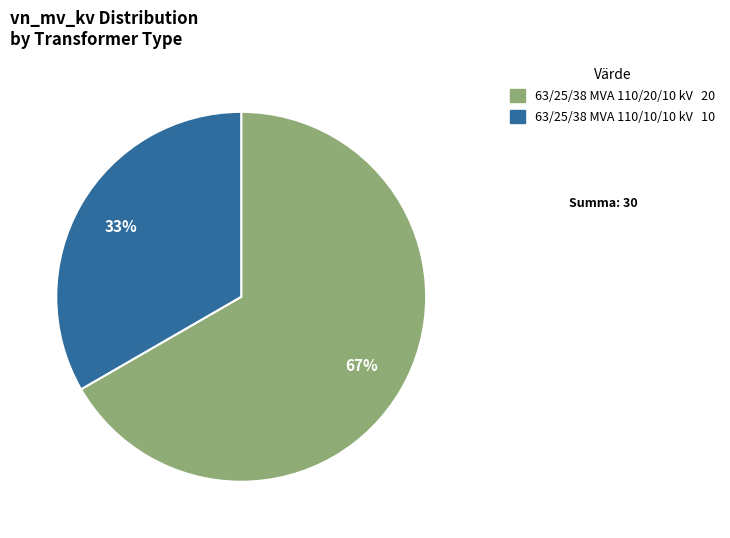

How many segments does this pie chart have?

2